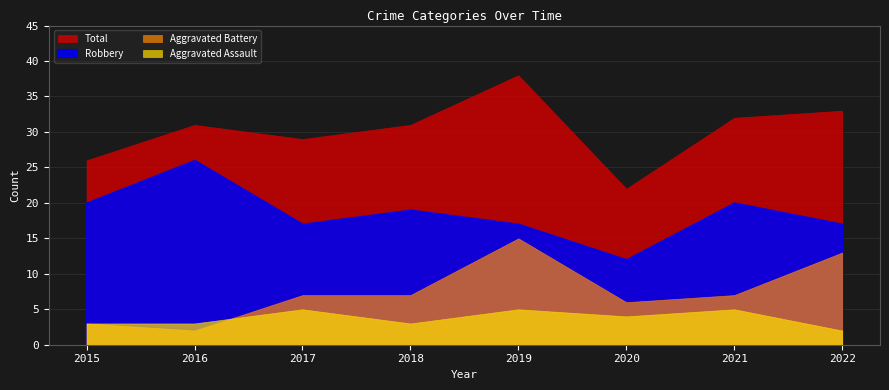

Rank the categories by Total value from highest to lowest.

2019, 2022, 2021, 2016, 2018, 2017, 2015, 2020